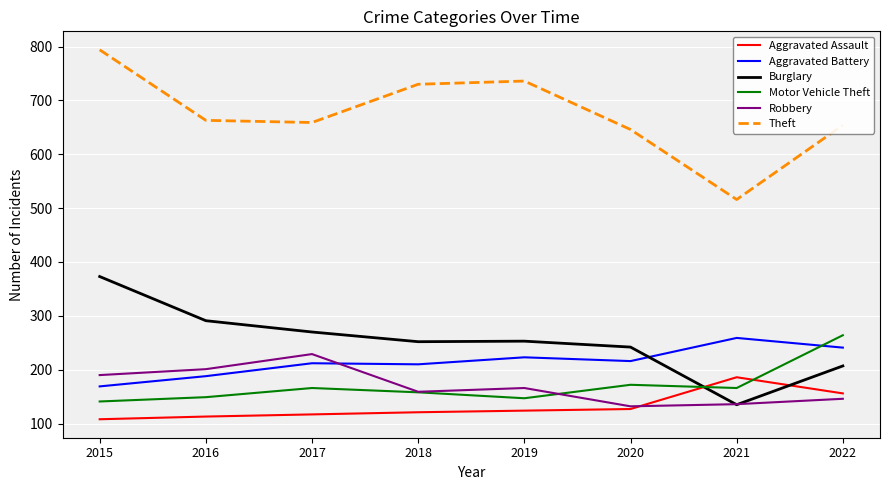

What is the minimum value for Burglary?

135